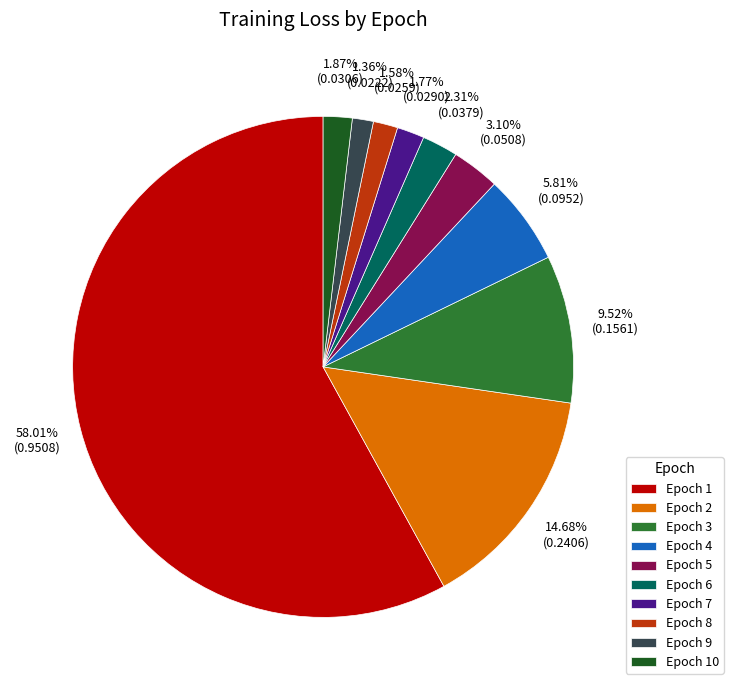

Does any single category account for the majority?

Yes